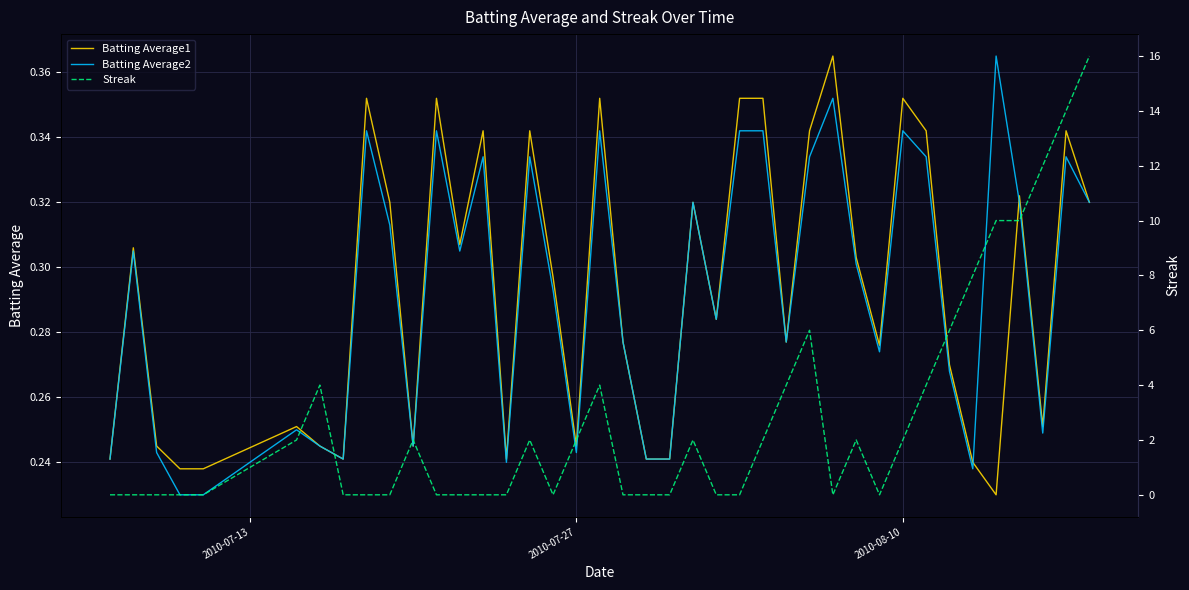

What is the maximum value for Batting Average2?

0.4